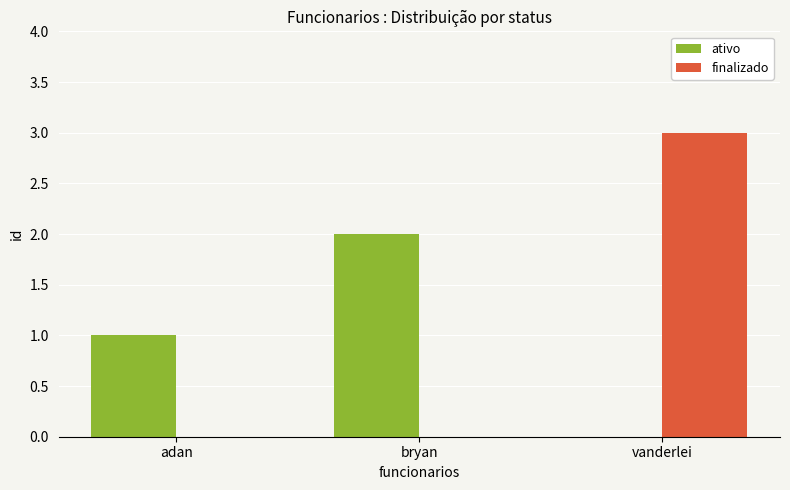

What is the difference between the ativo values at adan and vanderlei?

1